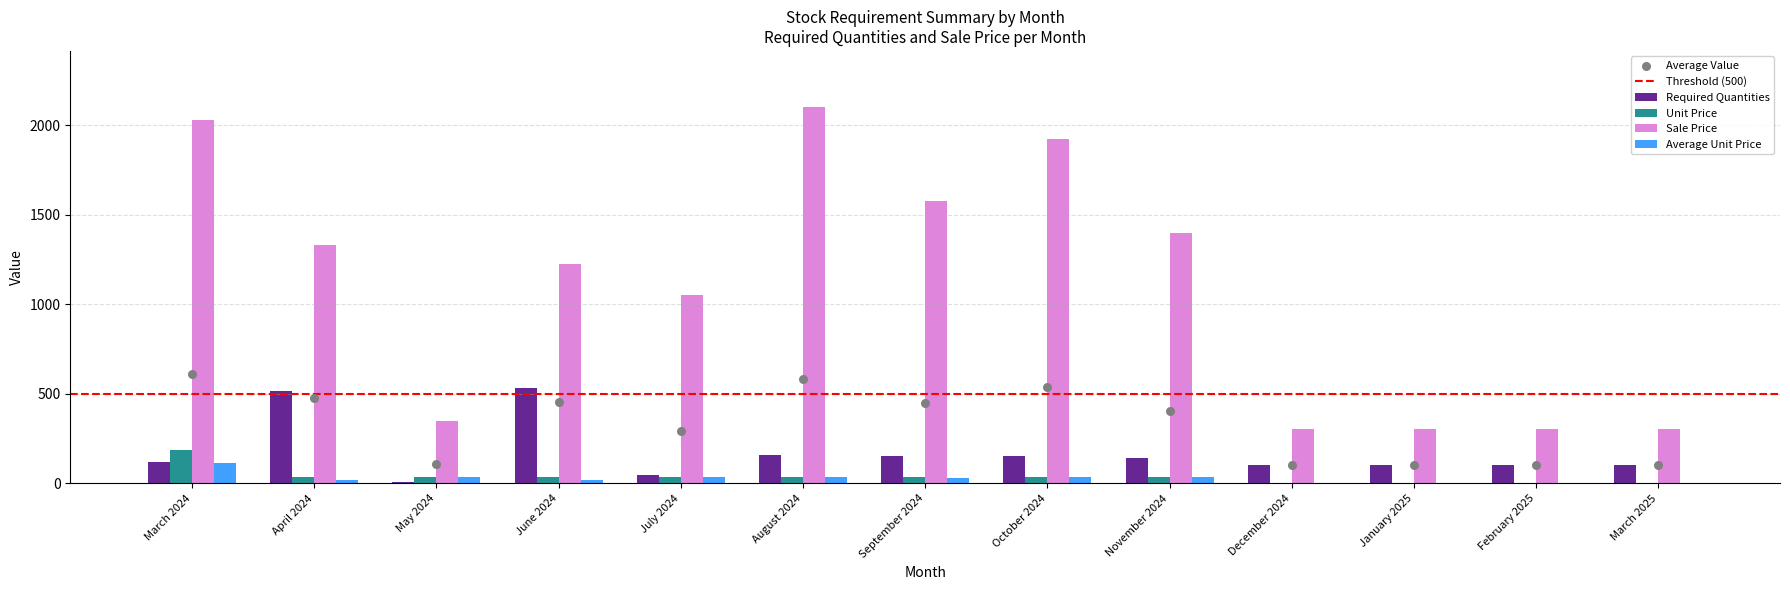

Is the value of Average Unit Price at April 2024 greater than the value of Sale Price at February 2025?

No